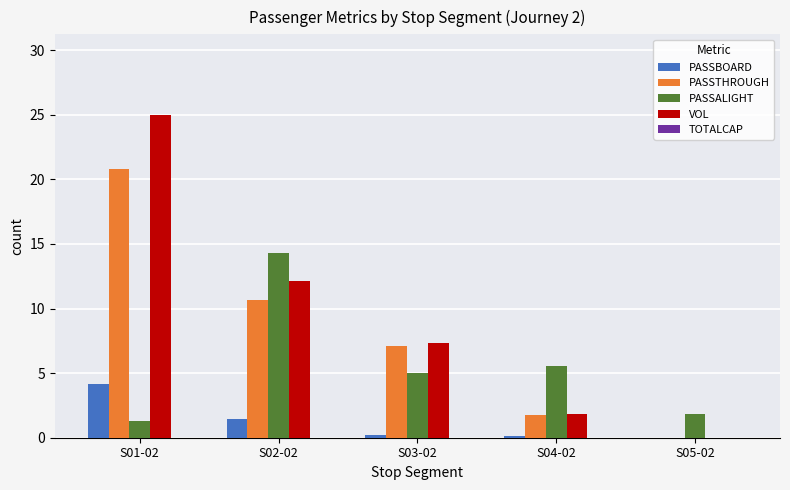

What is the sum of the PASSALIGHT values at S05-02 and S04-02?

7.4